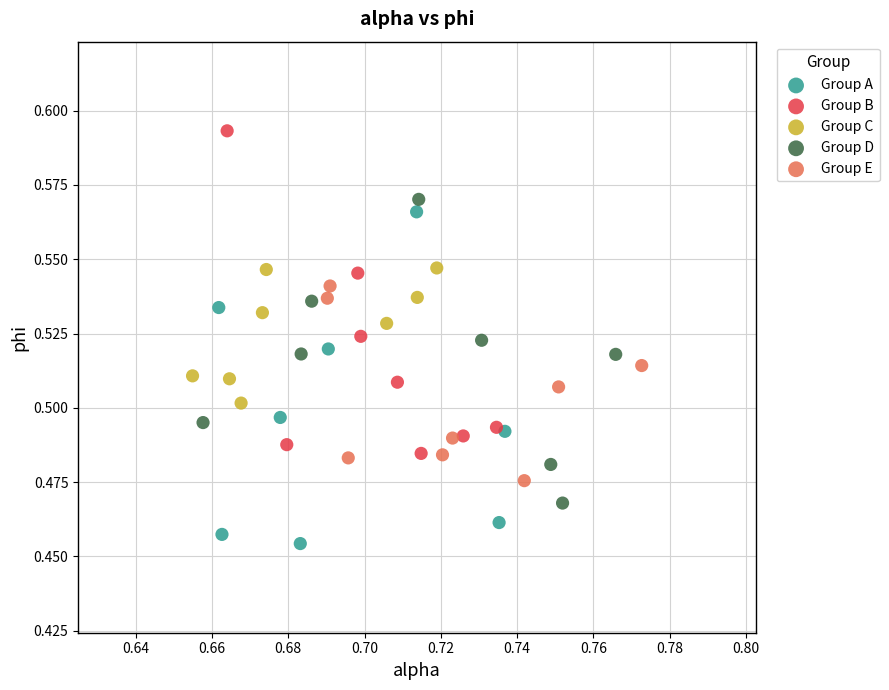

Which series contains the lowest Y value?

Group A